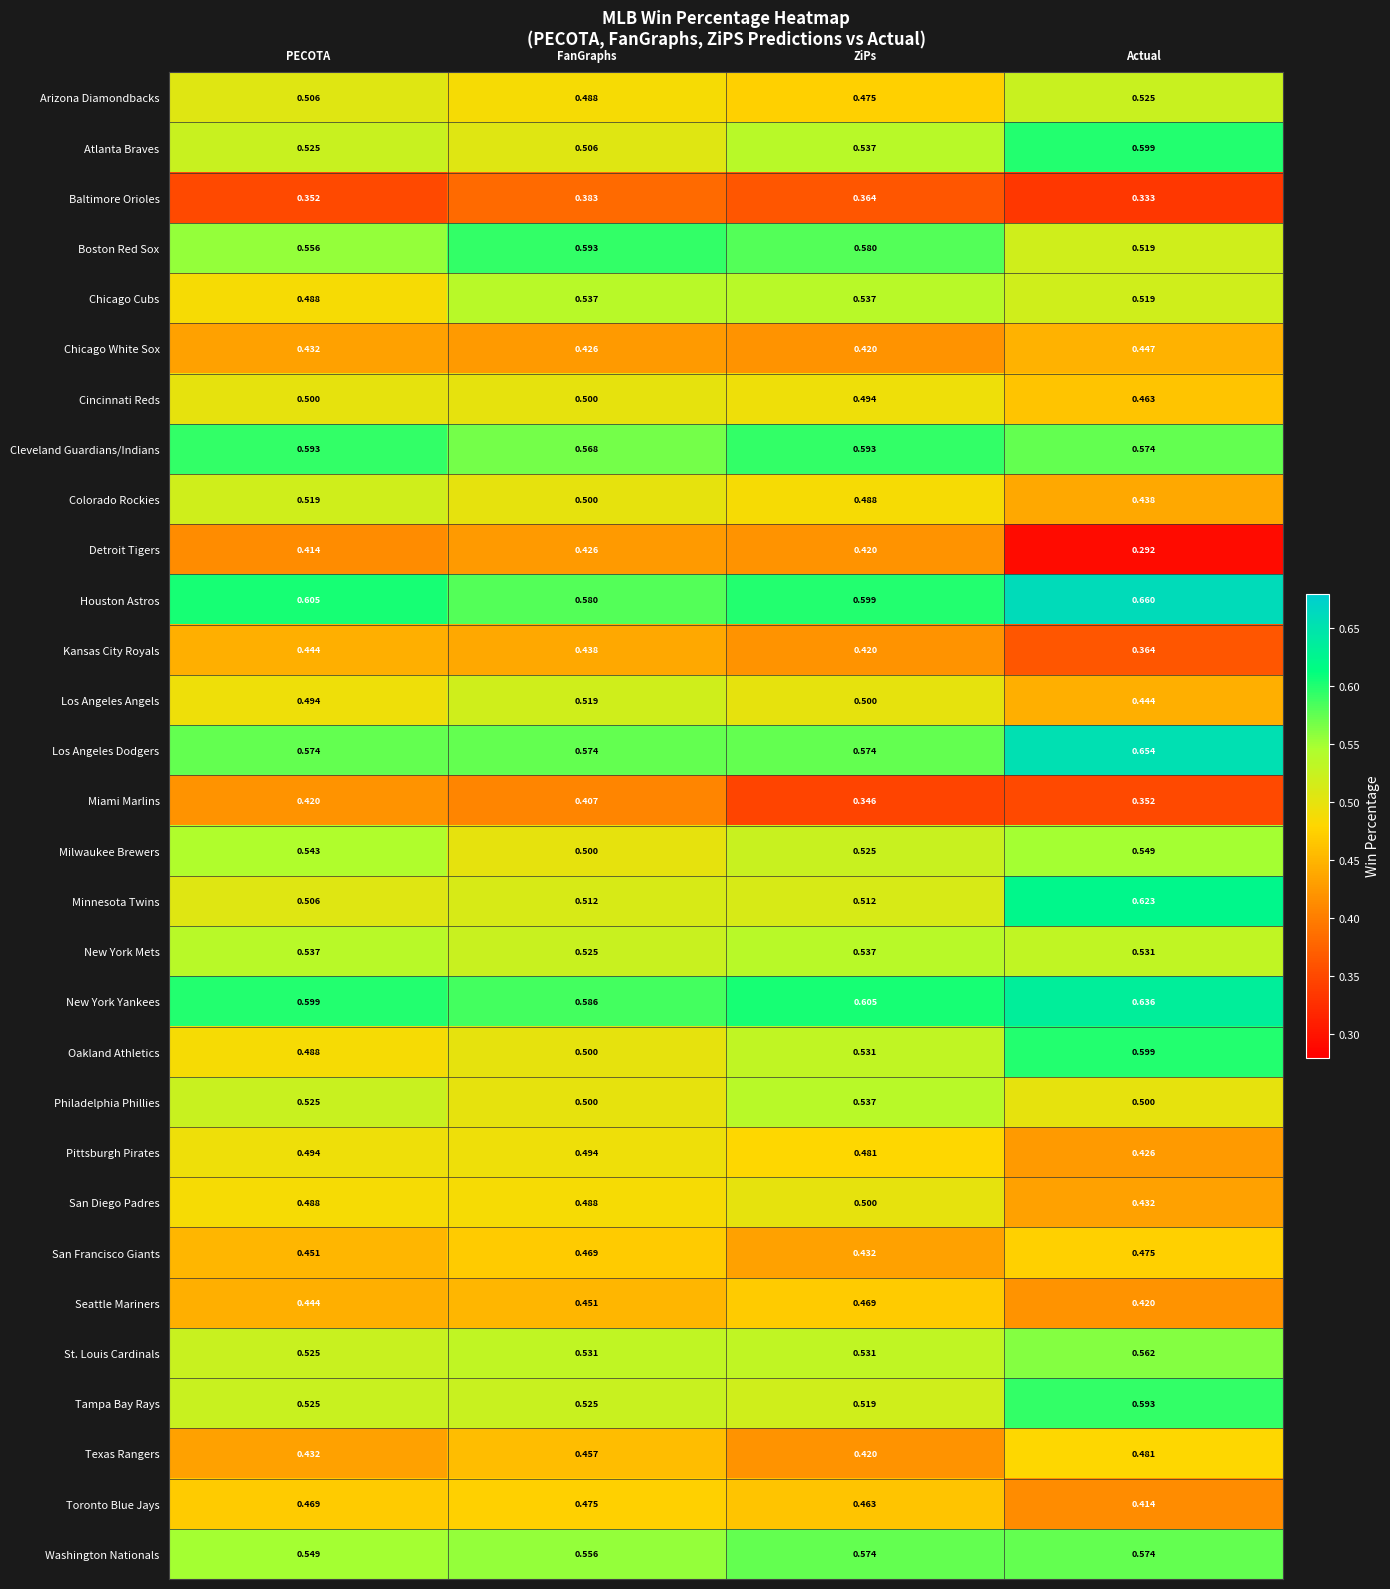

List the labels in order of Atlanta Braves value, smallest first.

FanGraphs, PECOTA, ZiPs, Actual